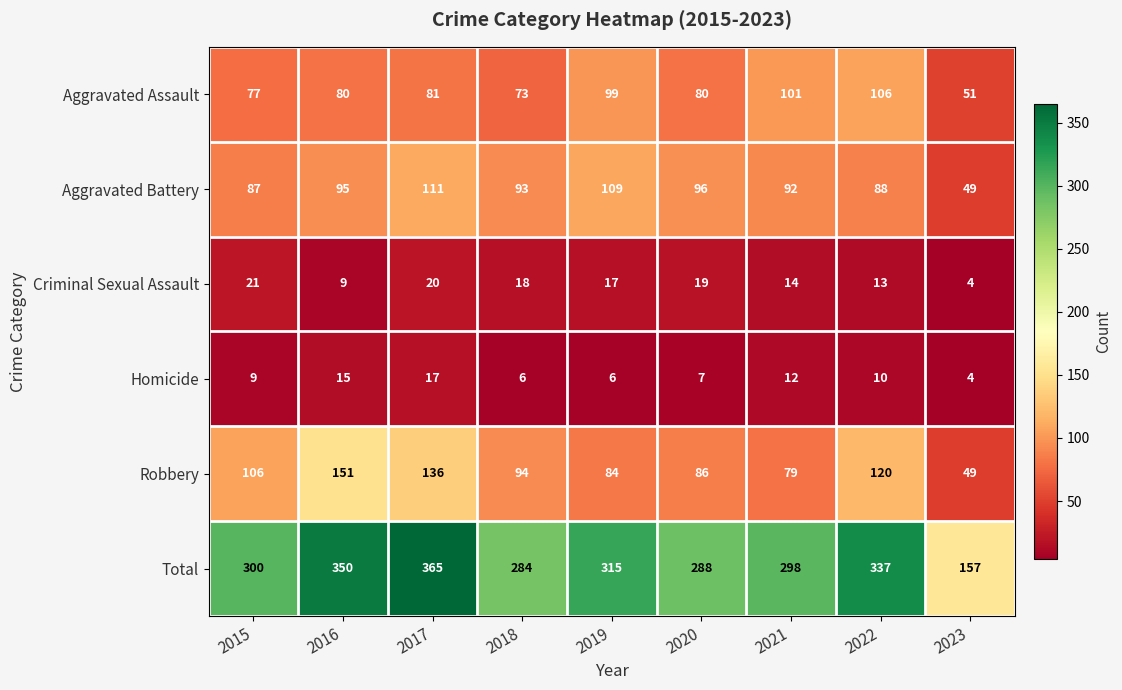

True or false: Criminal Sexual Assault has a value of 18 at 2018.

True